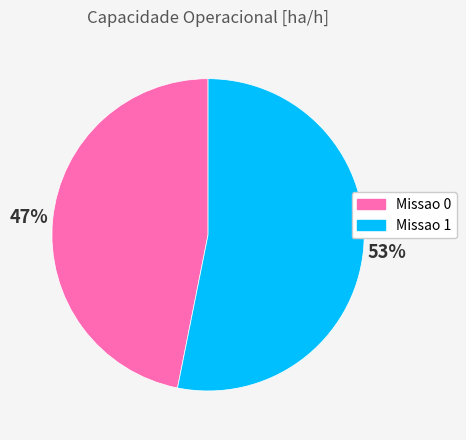

To the nearest percent, what percentage of the pie is Missao 1?

53%